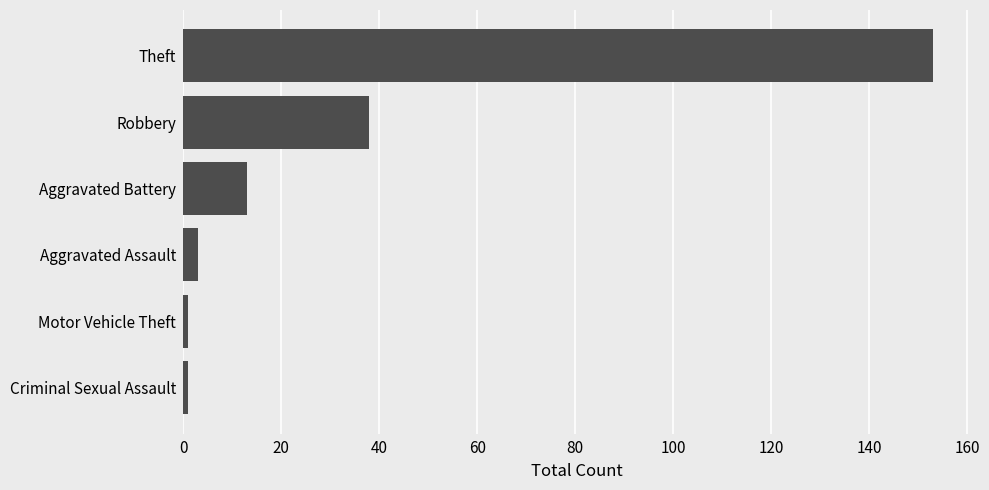

Between Theft and Criminal Sexual Assault, which is larger?

Theft